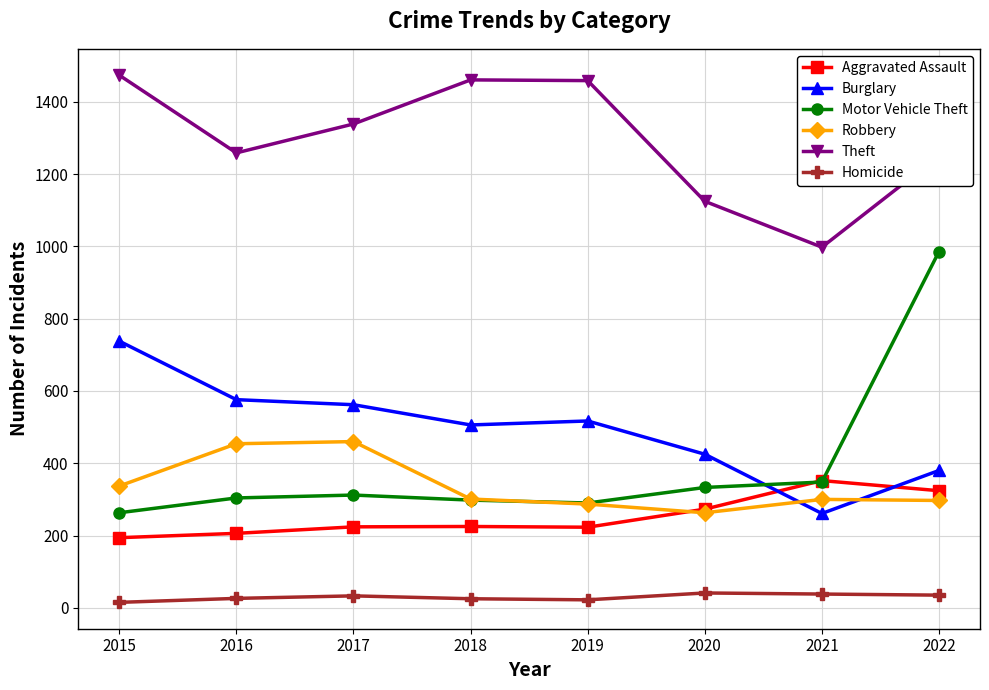

True or false: Homicide and Burglary cross at least once.

False